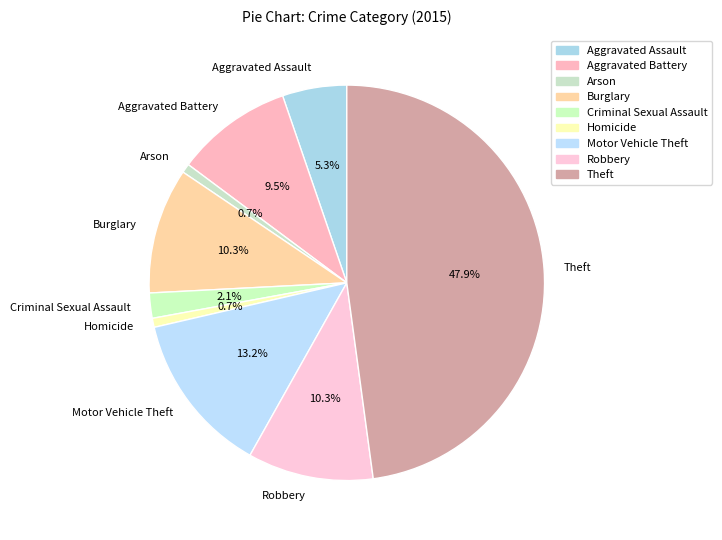

Is there a majority slice in this chart?

No